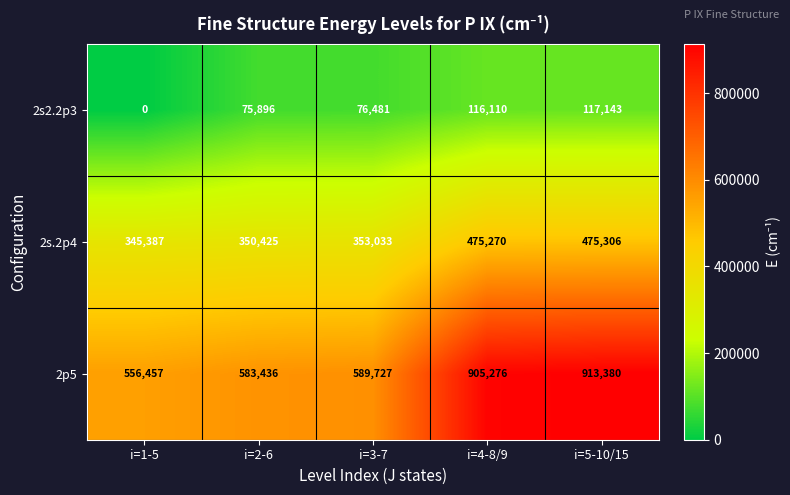

Between i=3-7 and i=5-10/15, which series saw the biggest shift?

2p5